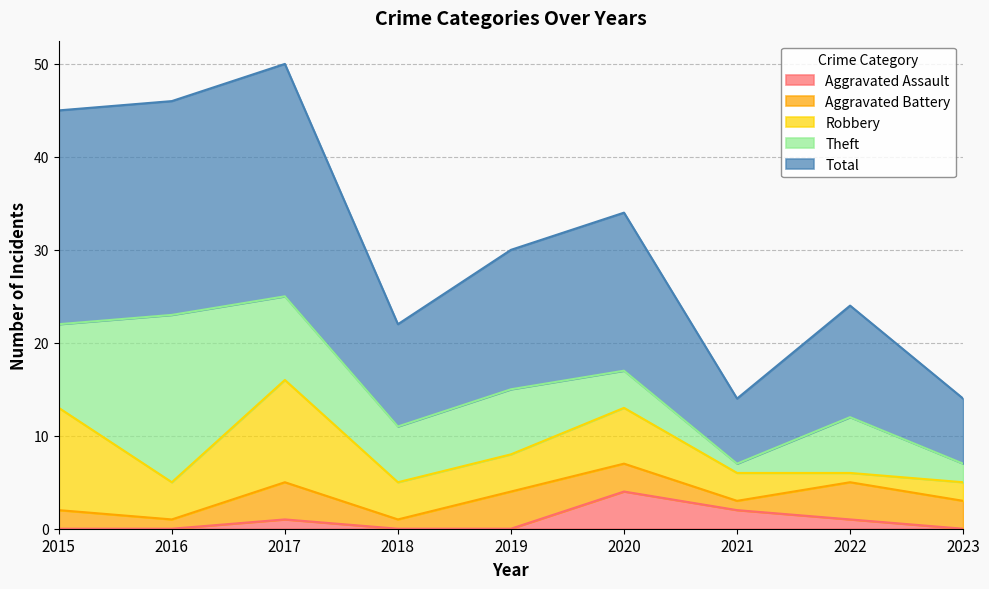

Reading right to left, list all the values displayed in this chart.

Aggravated Assault: 2023=0	2022=1	2021=2	2020=4	2019=0	2018=0	2017=1	2016=0	2015=0
Aggravated Battery: 2023=3	2022=4	2021=1	2020=3	2019=4	2018=1	2017=4	2016=1	2015=2
Robbery: 2023=2	2022=1	2021=3	2020=6	2019=4	2018=4	2017=11	2016=4	2015=11
Theft: 2023=2	2022=6	2021=1	2020=4	2019=7	2018=6	2017=9	2016=18	2015=9
Total: 2023=7	2022=12	2021=7	2020=17	2019=15	2018=11	2017=25	2016=23	2015=23